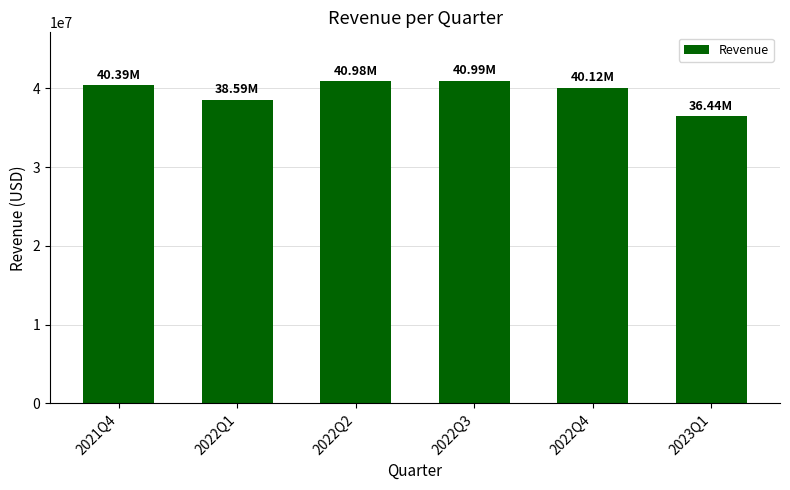

What position from the left is 2022Q4?

5